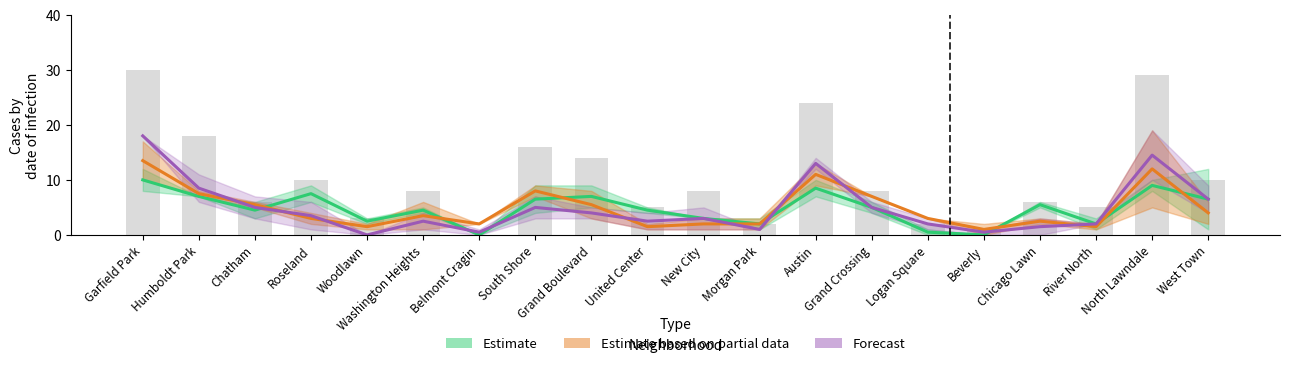

What is the label of the 18th bar from the left?

River North